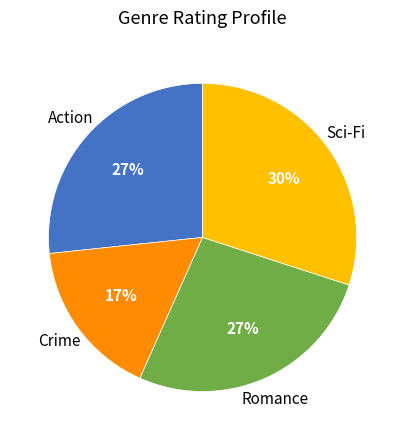

To the nearest percent, what is the difference between the largest and smallest slice percentages?

13%